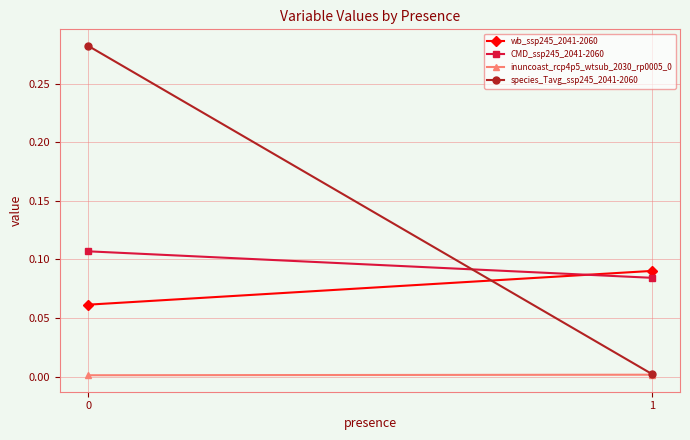

Reading left to right, transcribe all the data shown in this chart.

wb_ssp245_2041-2060: 0=0.1	1=0.1
CMD_ssp245_2041-2060: 0=0.1	1=0.1
inuncoast_rcp4p5_wtsub_2030_rp0005_0: 0=0.0	1=0.0
species_Tavg_ssp245_2041-2060: 0=0.3	1=0.0